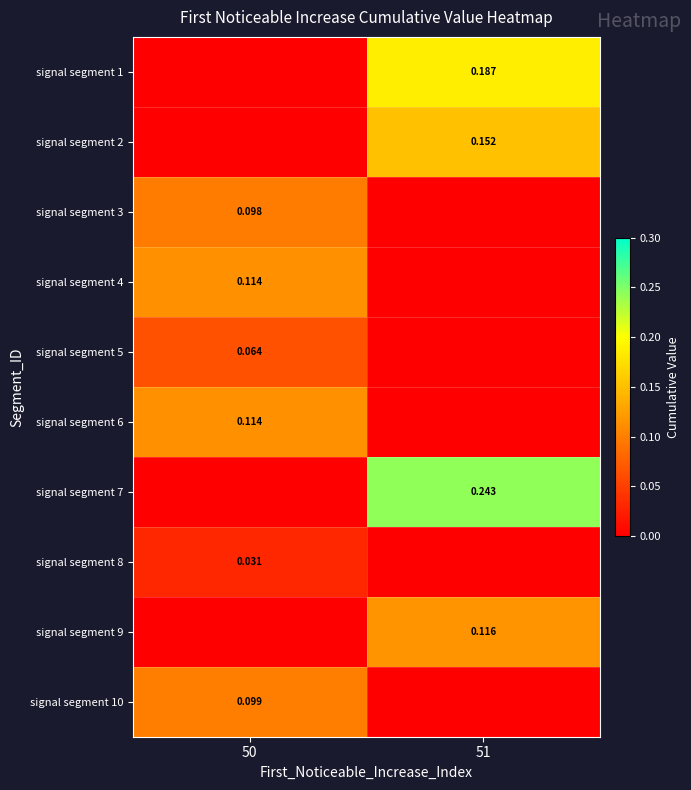

Is the value of signal segment 6 at 50 greater than the value of signal segment 5 at 50?

Yes